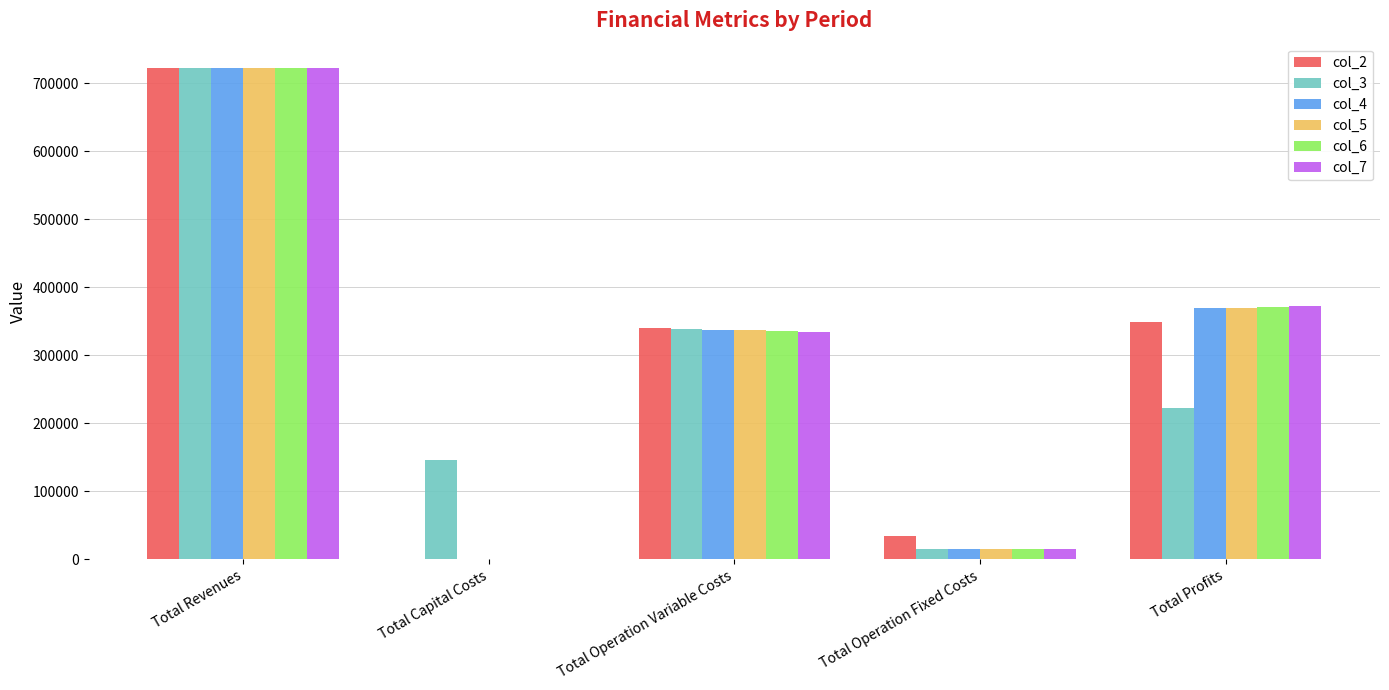

Which category has the highest value in the col_4 series?

Total Revenues